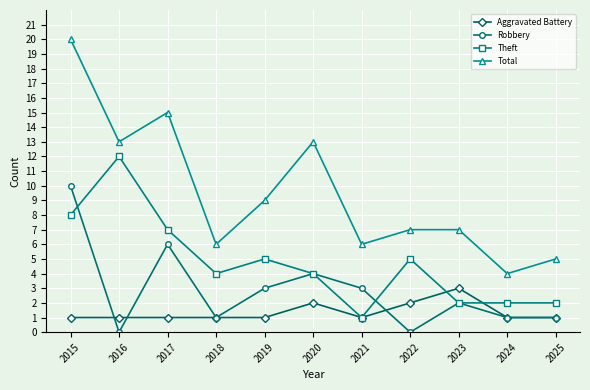

What is the value of the Theft point at the 10th from the left?

2